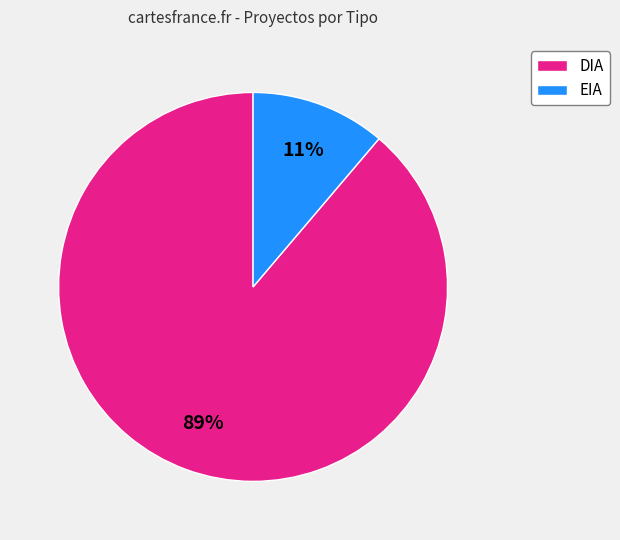

What percentage is the DIA slice, to the nearest percent?

89%